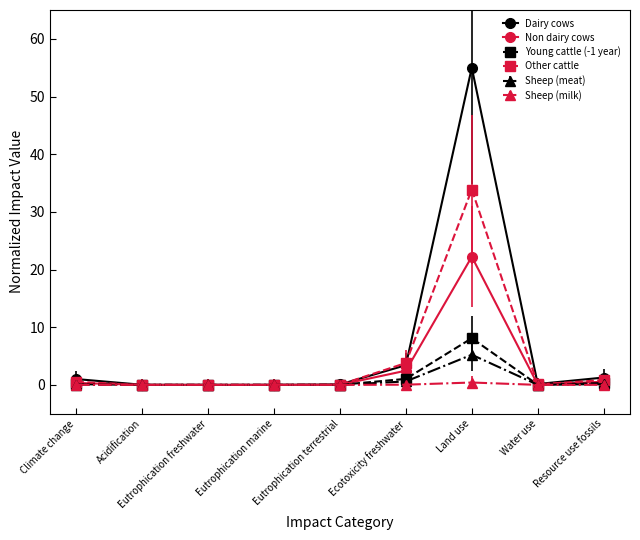

What is the difference between the maximum and second lowest values in the Sheep (milk) series?

0.4